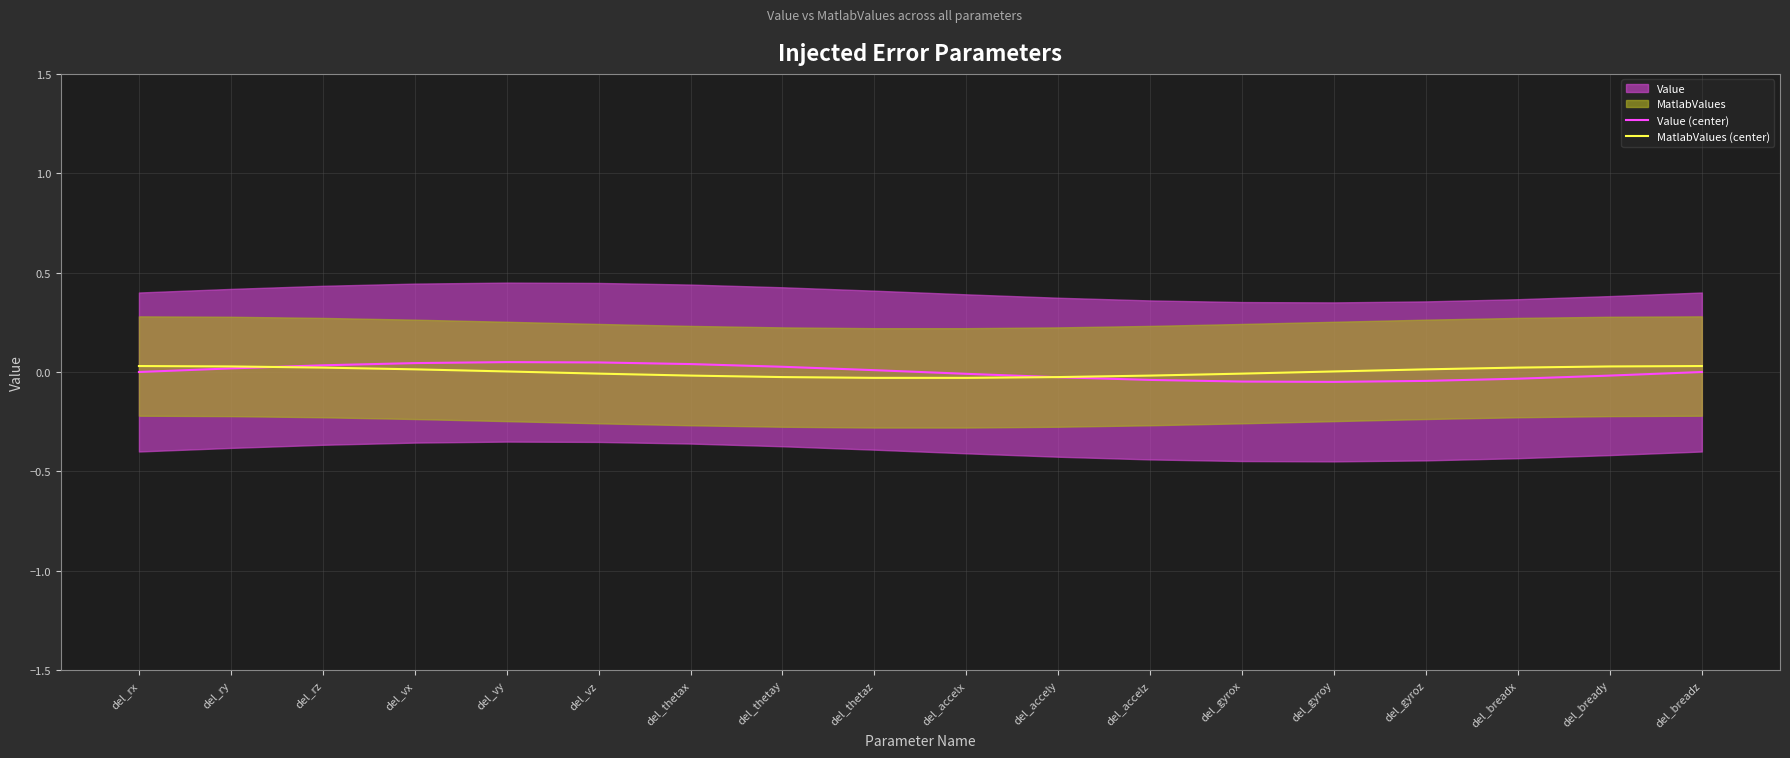

The Value (center) series shows 0.0 at del_rz. True or false?

False